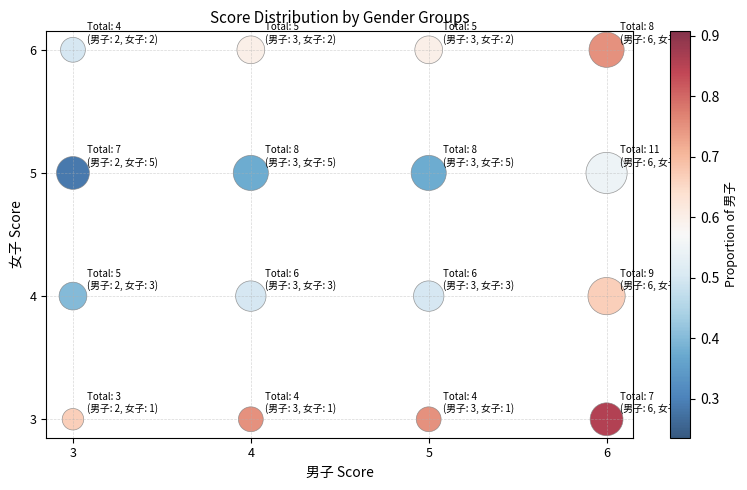

What is the range of Y values (max minus min)?

3